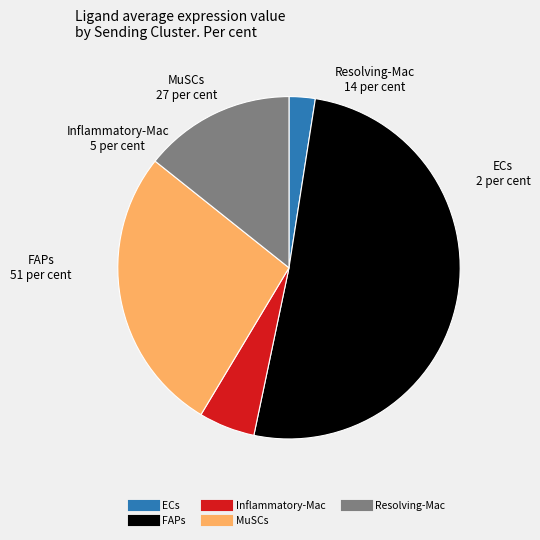

How many segments does this pie chart have?

5